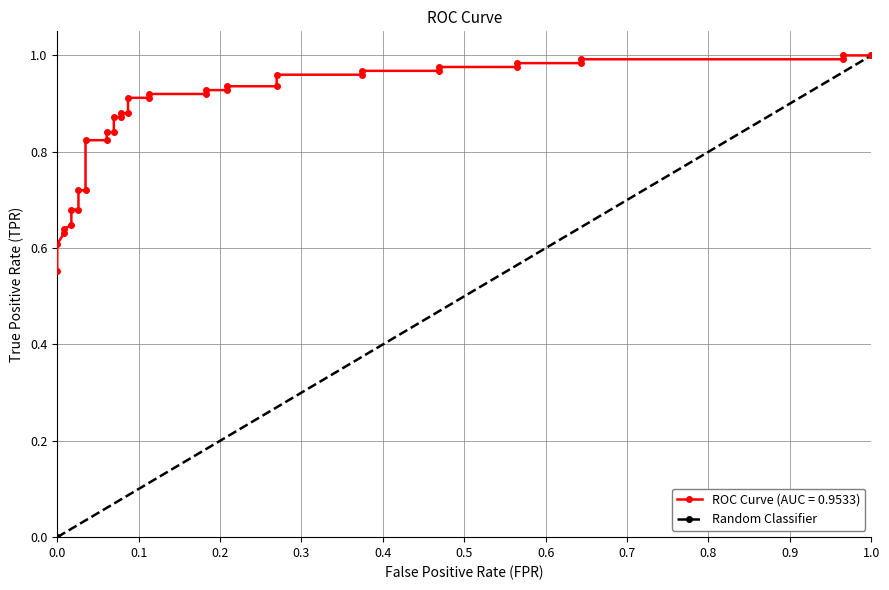

What is the maximum value shown in the chart?

1